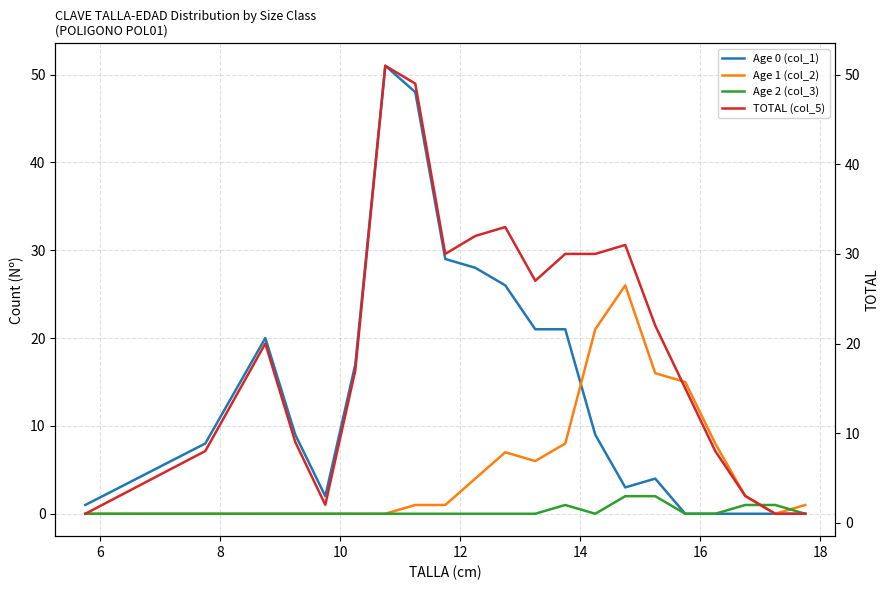

What is the value of the TOTAL (col_5) point at the 14th from the left?

30